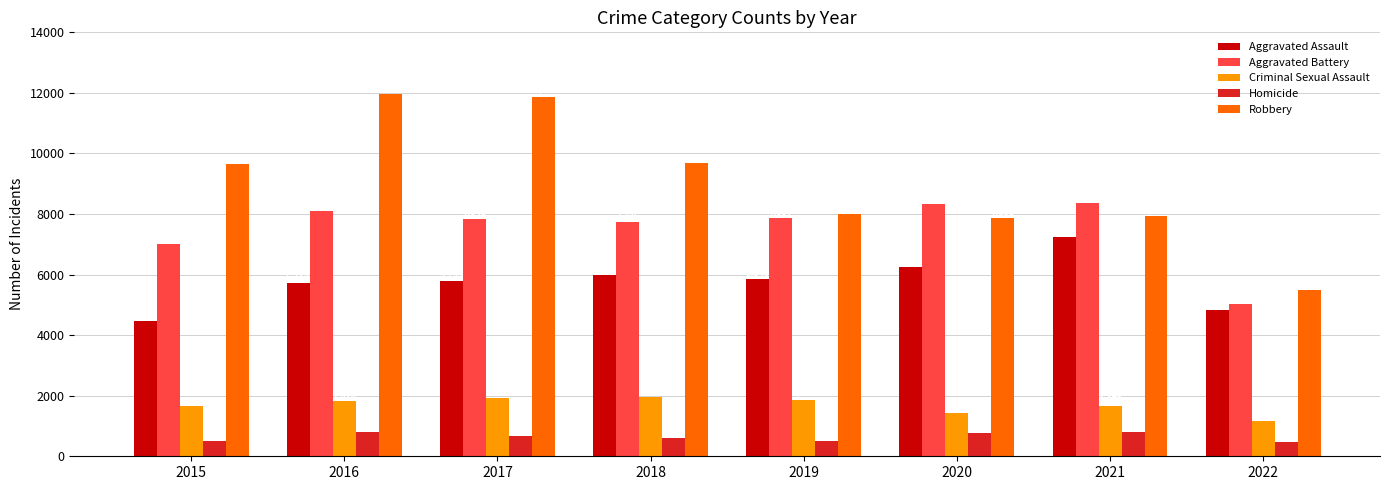

What is the sum of all Robbery values?

72414